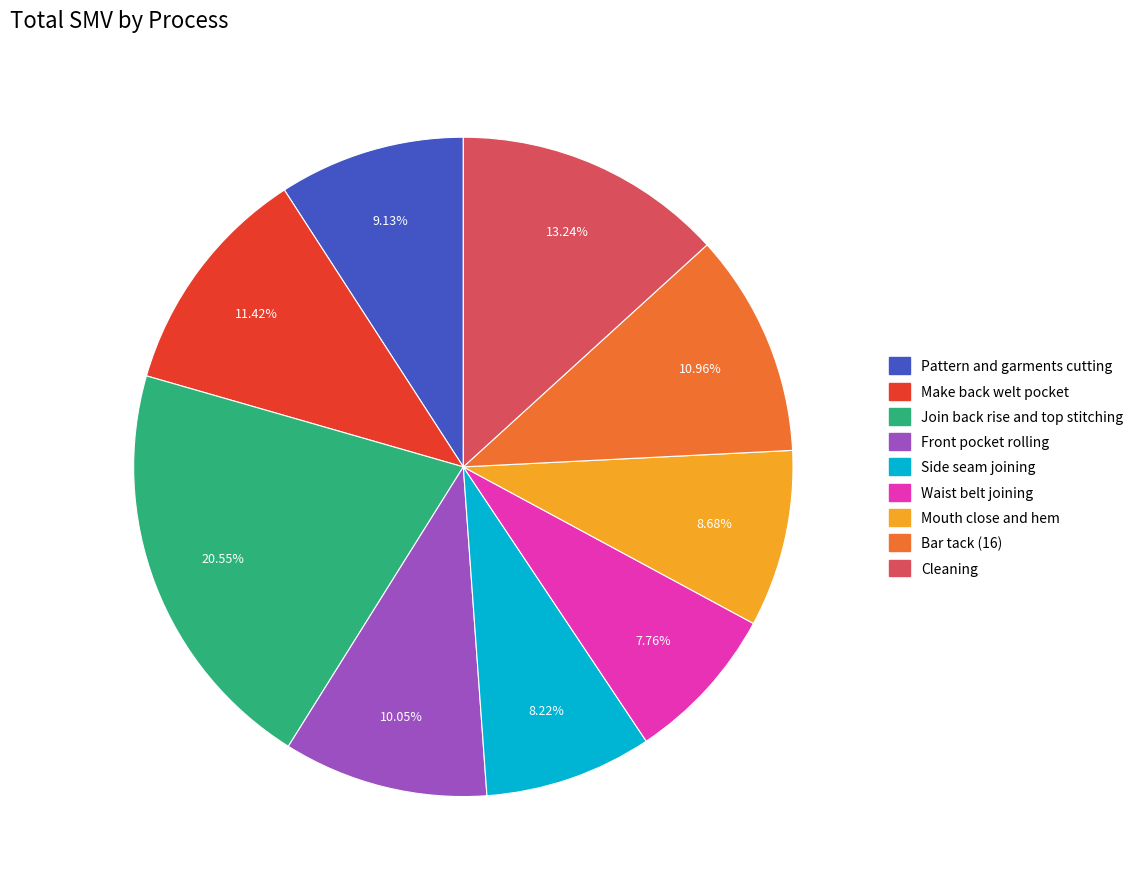

To the nearest percent, what is the average slice percentage?

11%